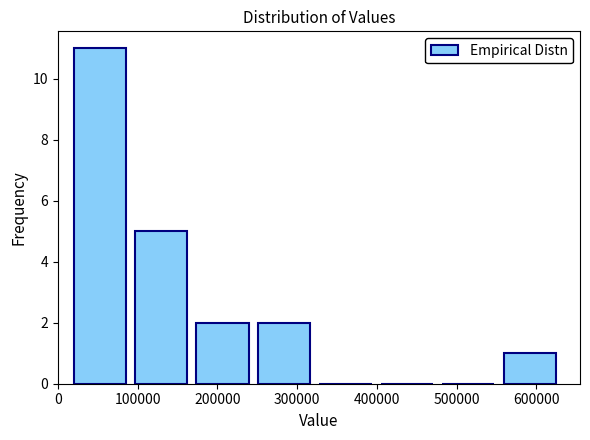

What is the height of the bar covering 170000 to 250000 on the x-axis? Neither the bar edges nor the heights are printed on the chart, so give them approximately, as read against the axes.

2